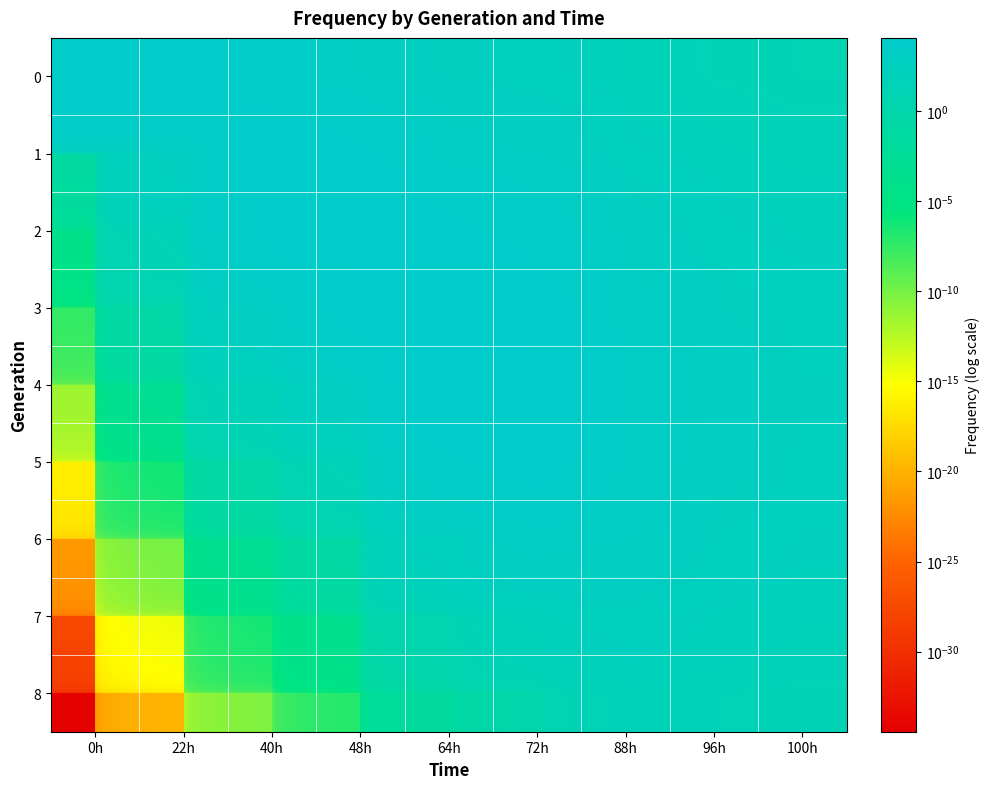

What is the difference between the highest and lowest values at 22h?

7151.0